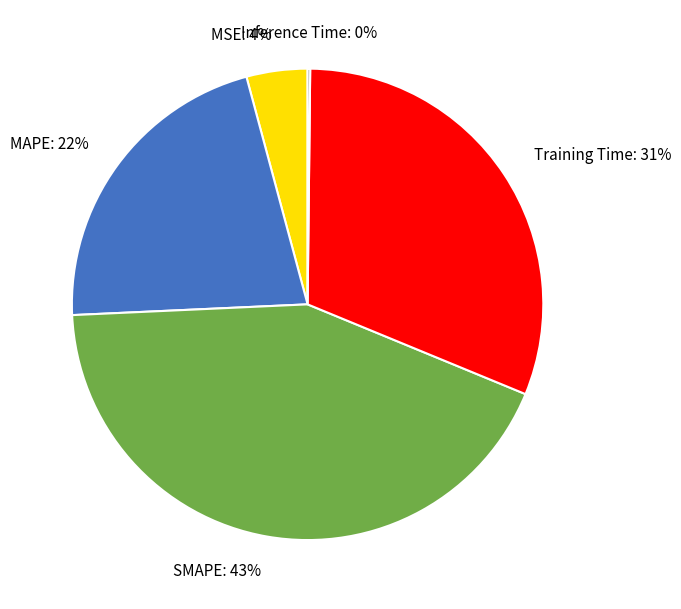

Combined, do Training Time and SMAPE account for over 50%?

Yes